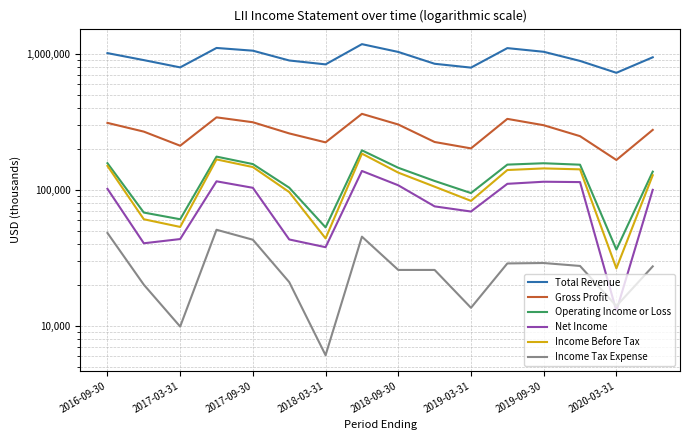

What value does the Income Before Tax series have at 15, to the nearest 50?

128000